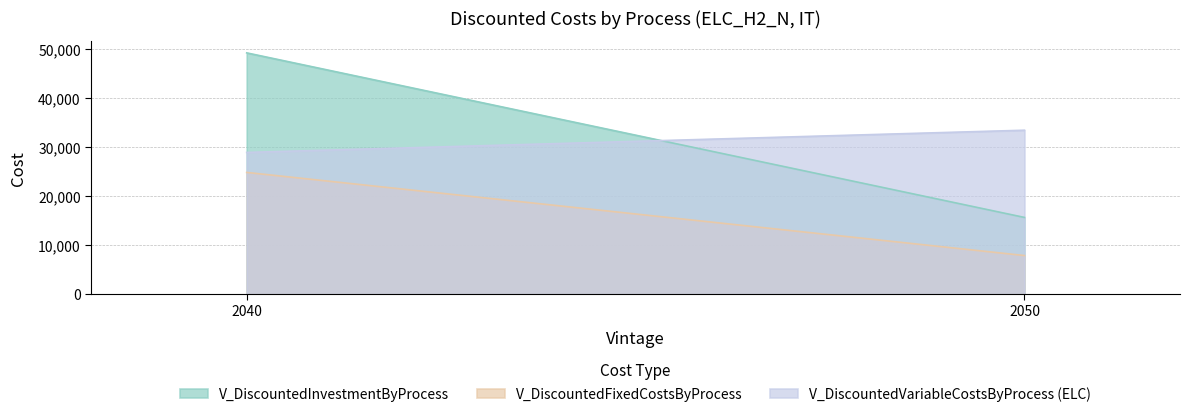

Count the number of categories in the chart.

2